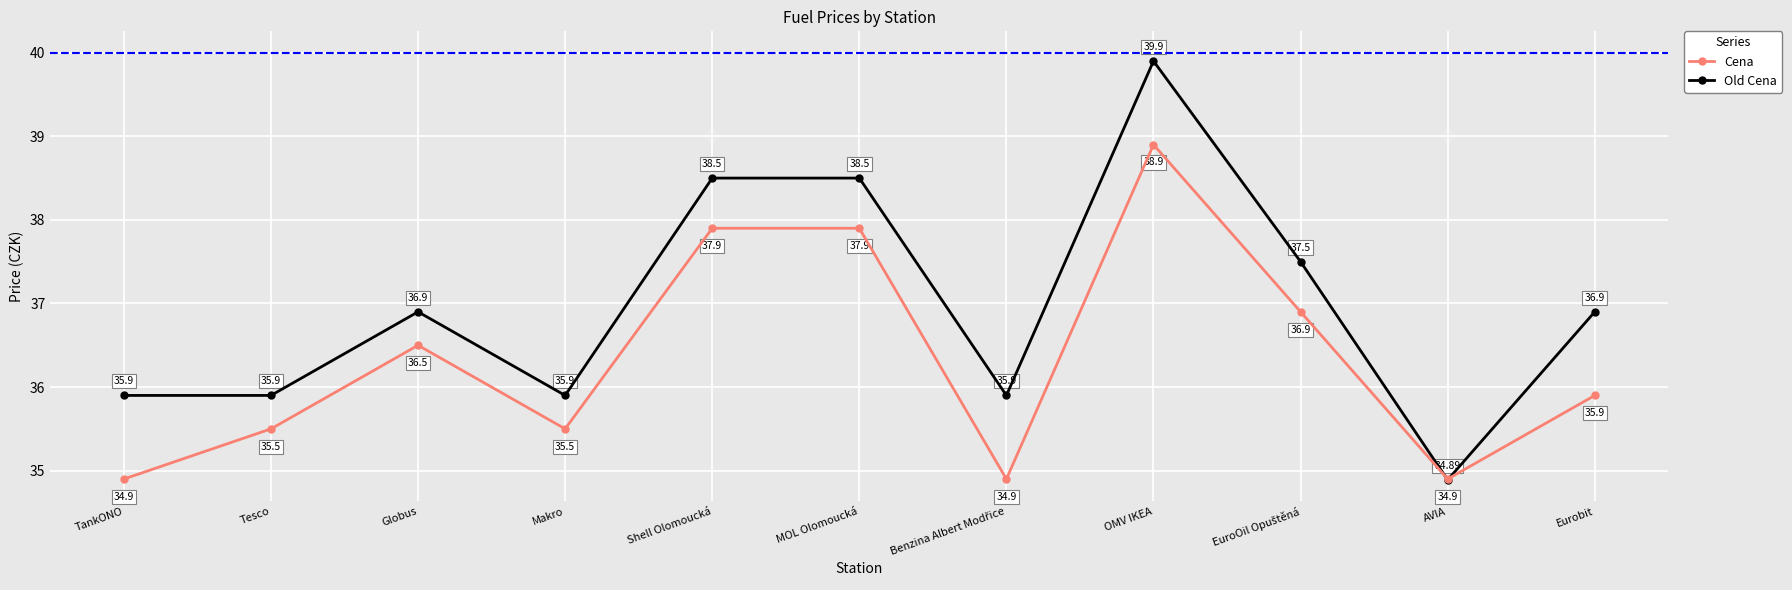

At which label does Cena first exceed 35?

Tesco